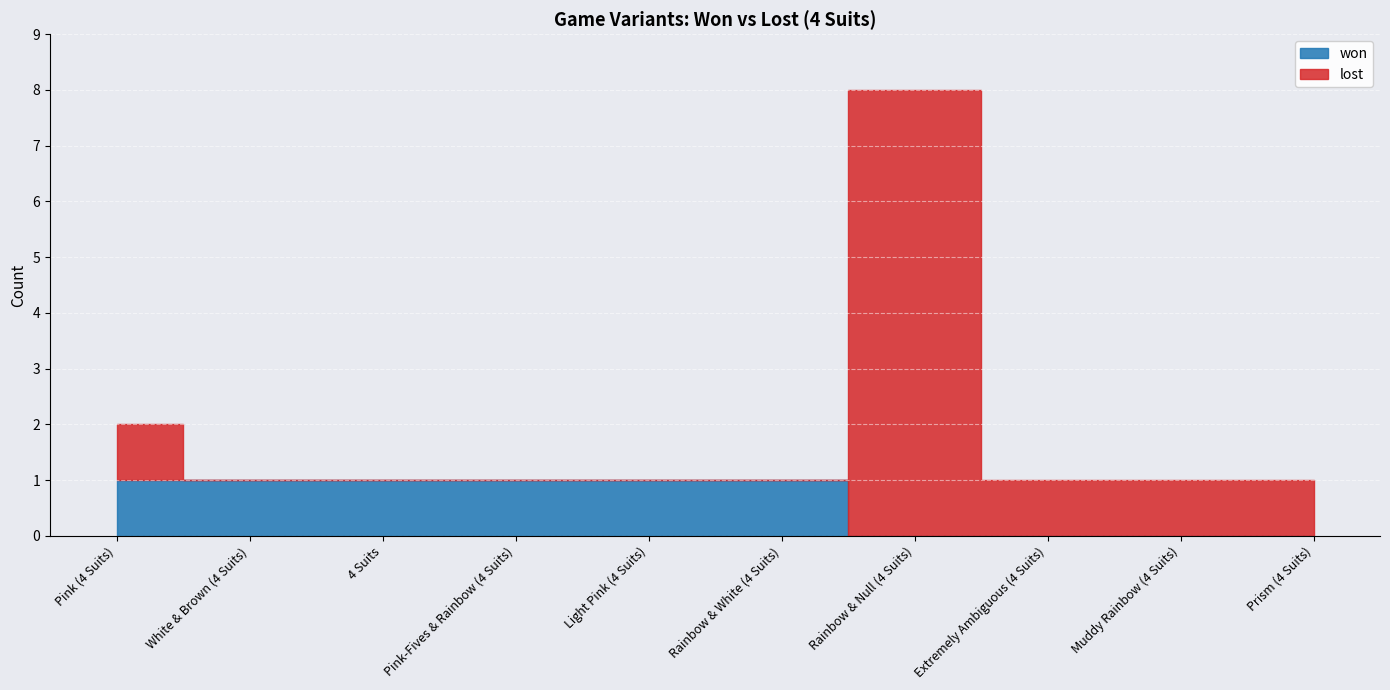

How many positive values does the won series have?

6